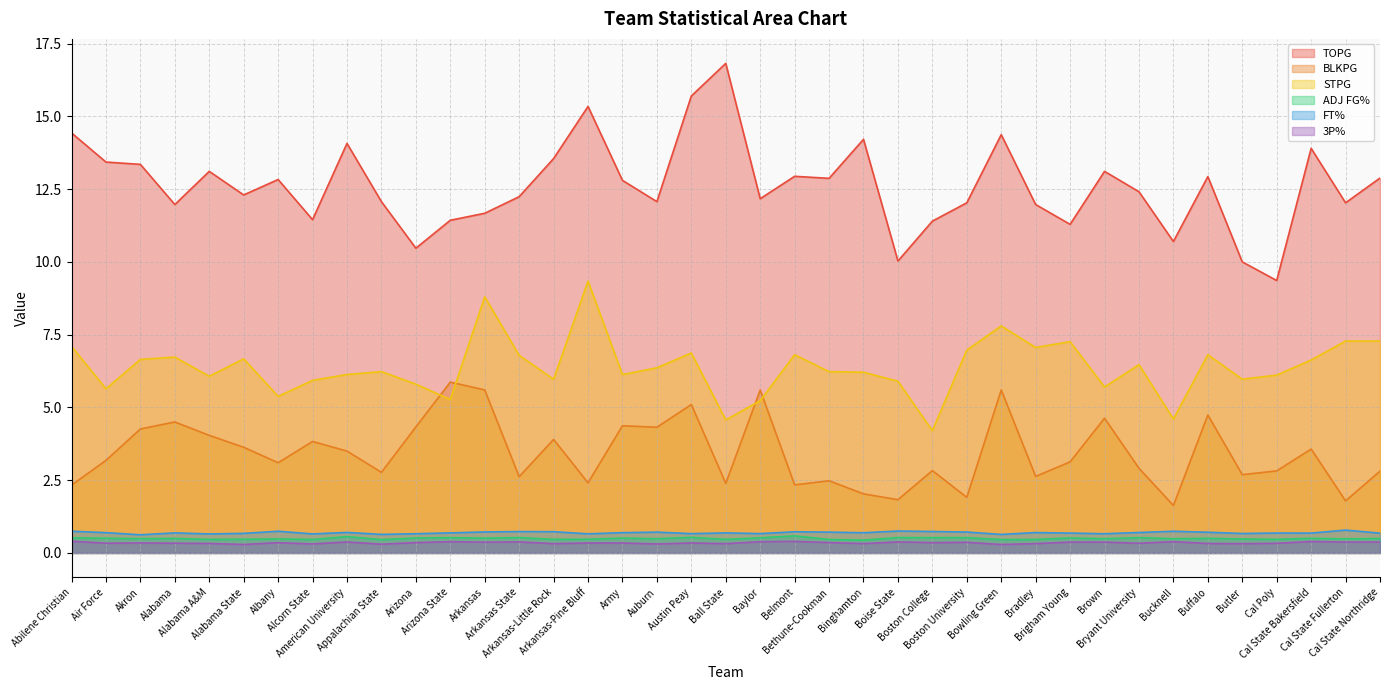

Where does the BLKPG series first go above 3?

Air Force